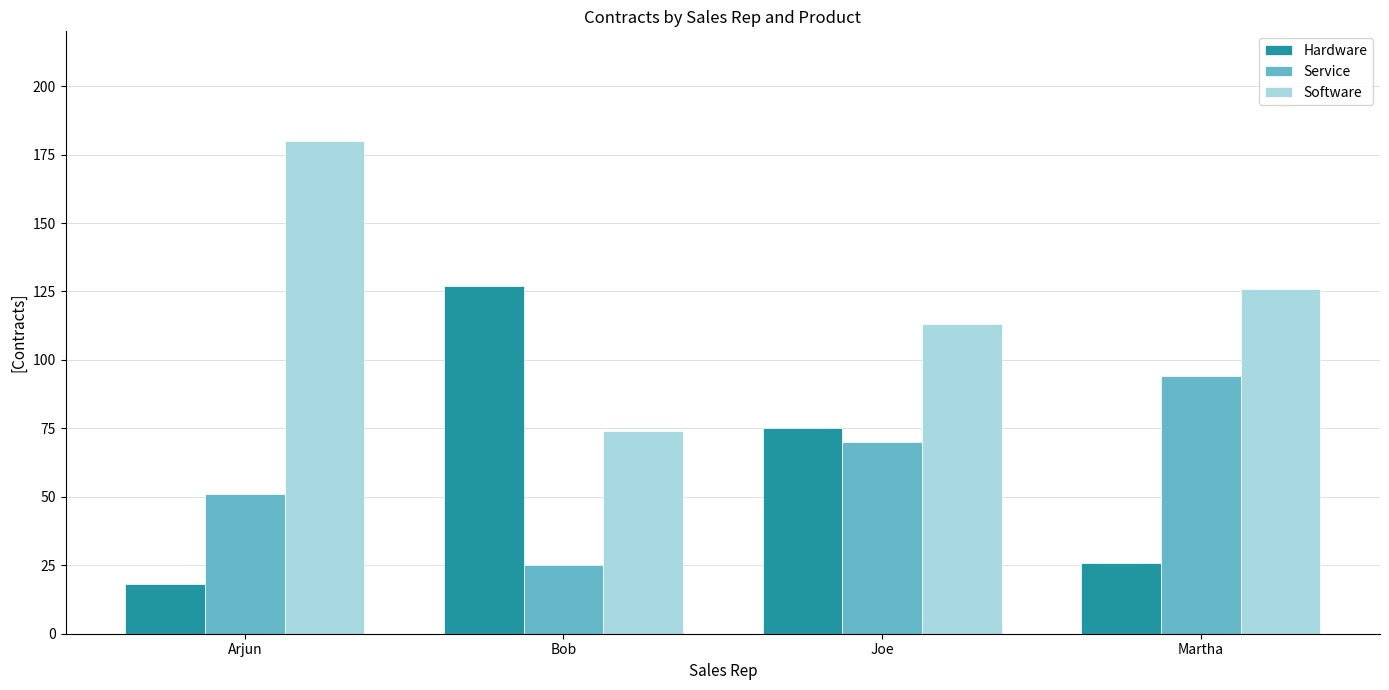

What is the difference between the highest and lowest values at Joe?

43